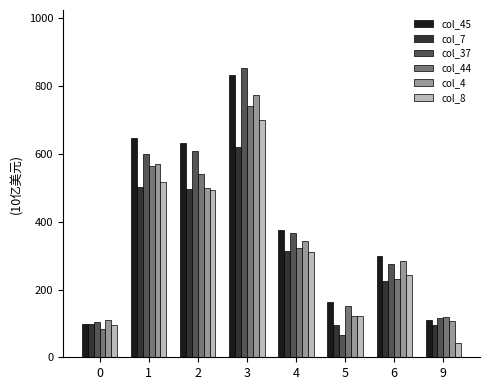

What value does the col_44 series have at 5?

150